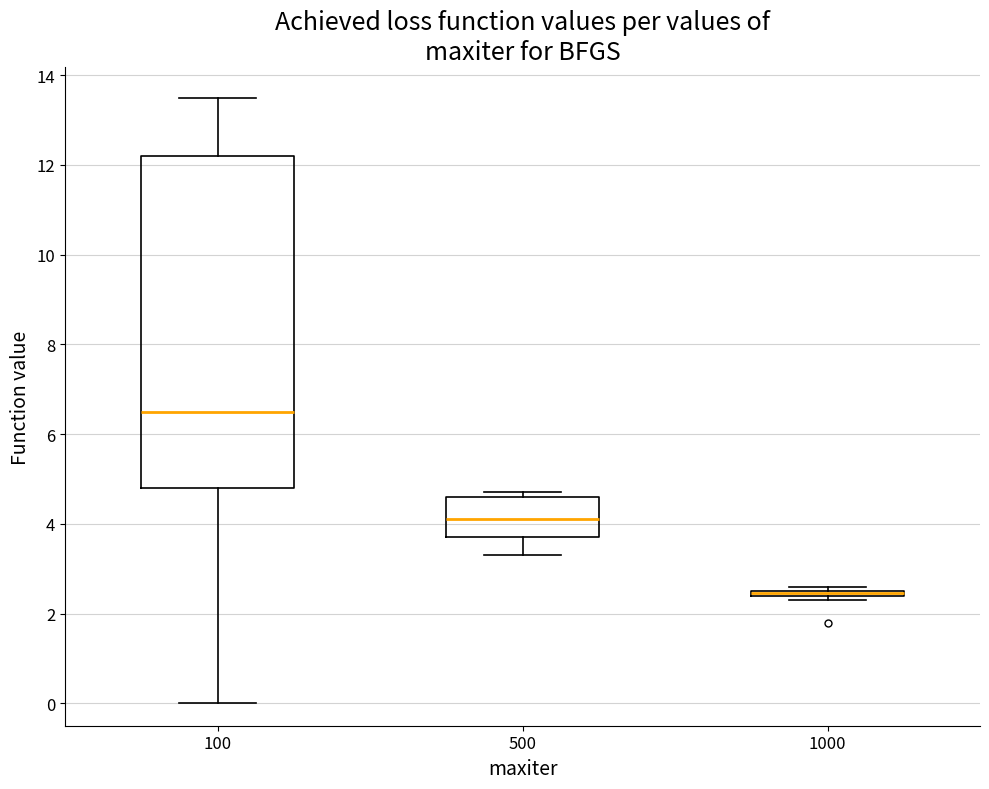

Where is the lower edge of the box at x = 500 on the y-axis? The values are not printed on the chart, so give them approximately, as read against the axis.

3.8